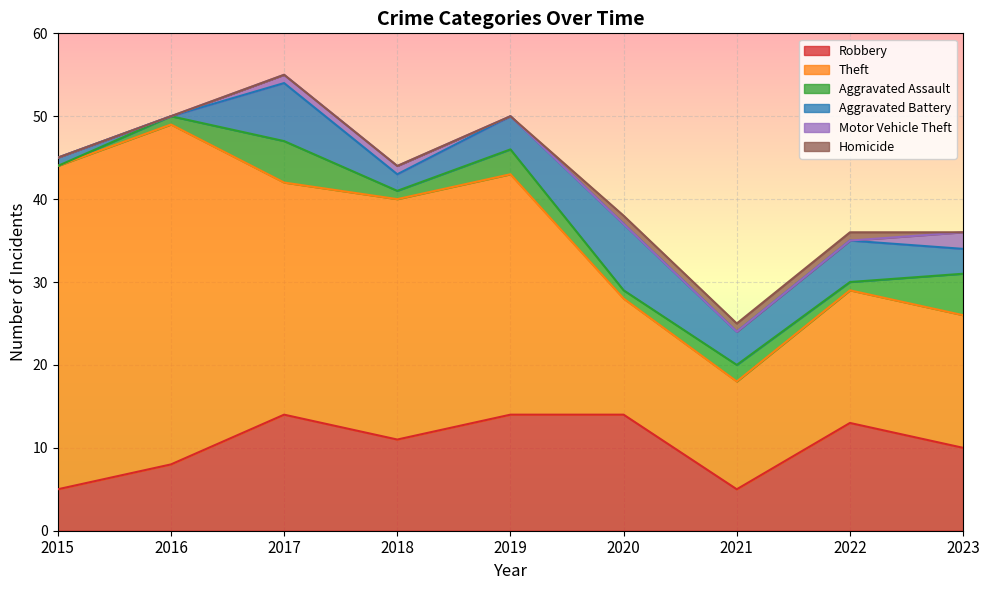

What is the value of the Aggravated Battery point at the 8th from the left?

5